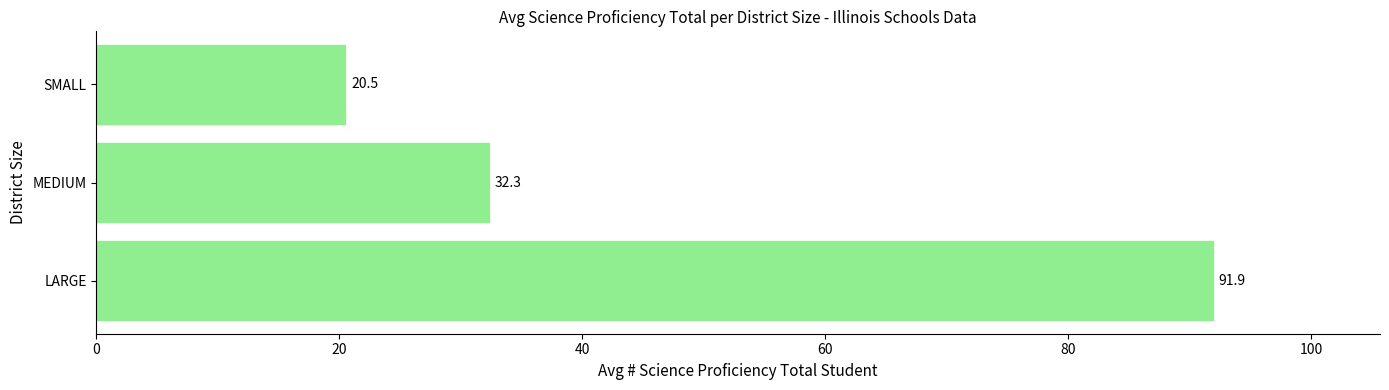

Reading bottom to top, list all the values displayed in this chart.

LARGE=91.9	MEDIUM=32.3	SMALL=20.5